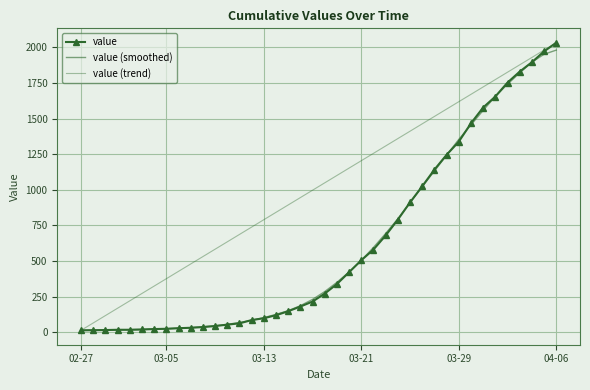

What is the average value of the value series?

616.4